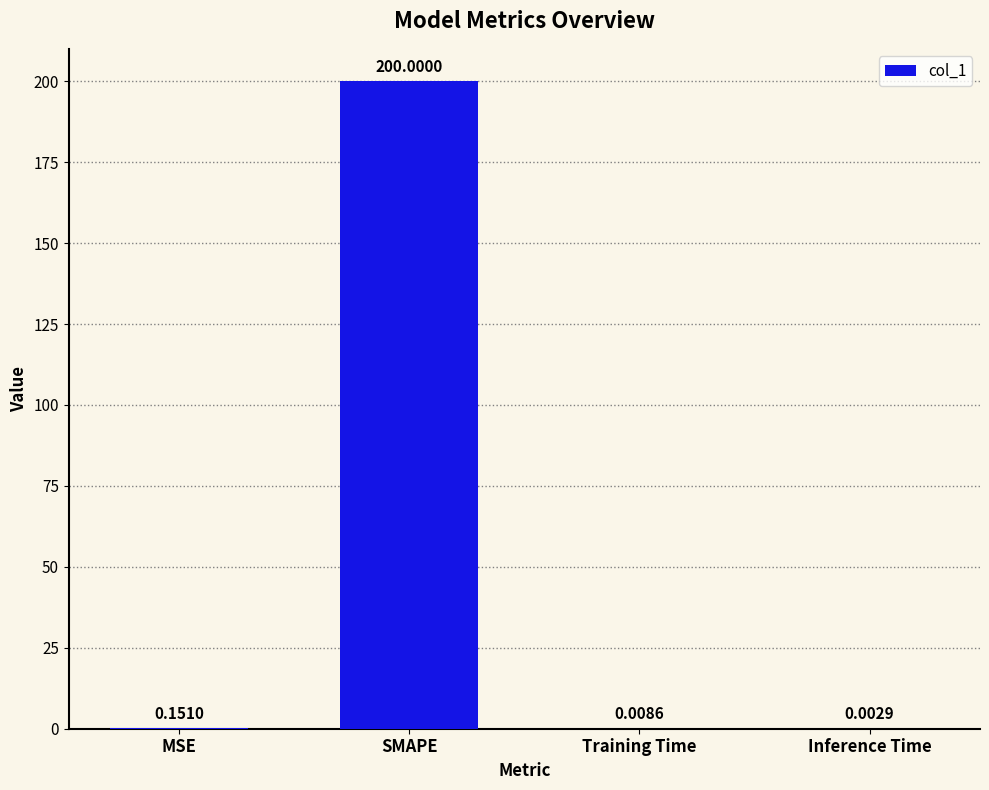

How many categories are shown in the chart?

4